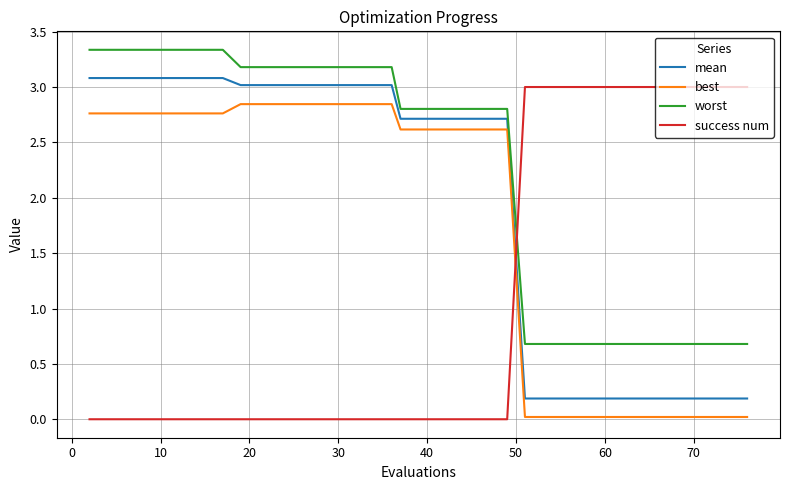

Which series has the largest total across all categories?

worst